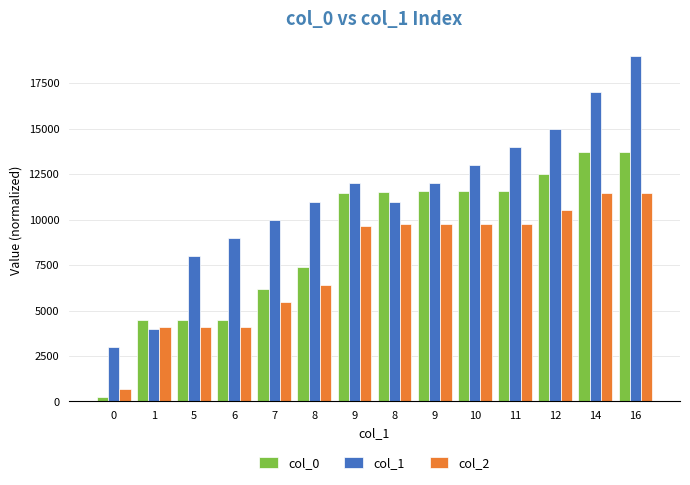

At how many categories does at least one series exceed 2969?

14